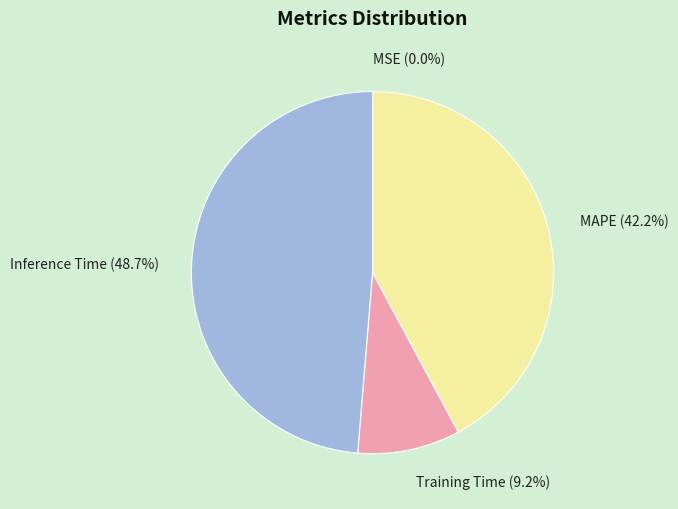

What percentage is the MAPE slice, to the nearest percent?

42%